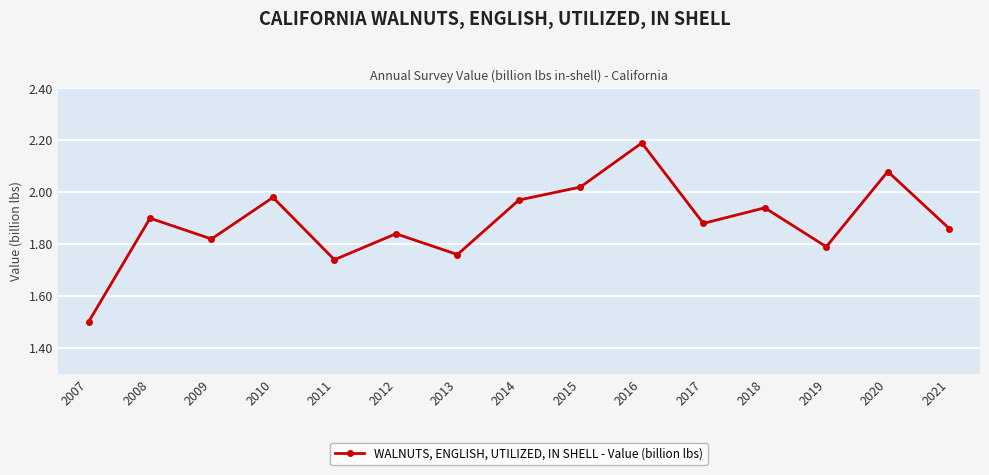

Which label corresponds to the largest value in the chart?

2016